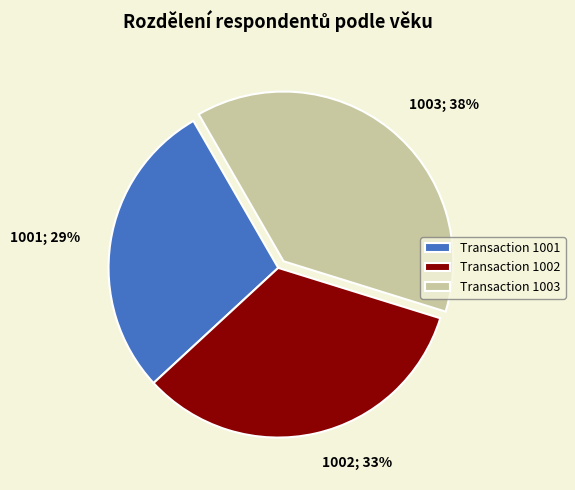

Rank the categories by value from highest to lowest.

Transaction 1003, Transaction 1002, Transaction 1001